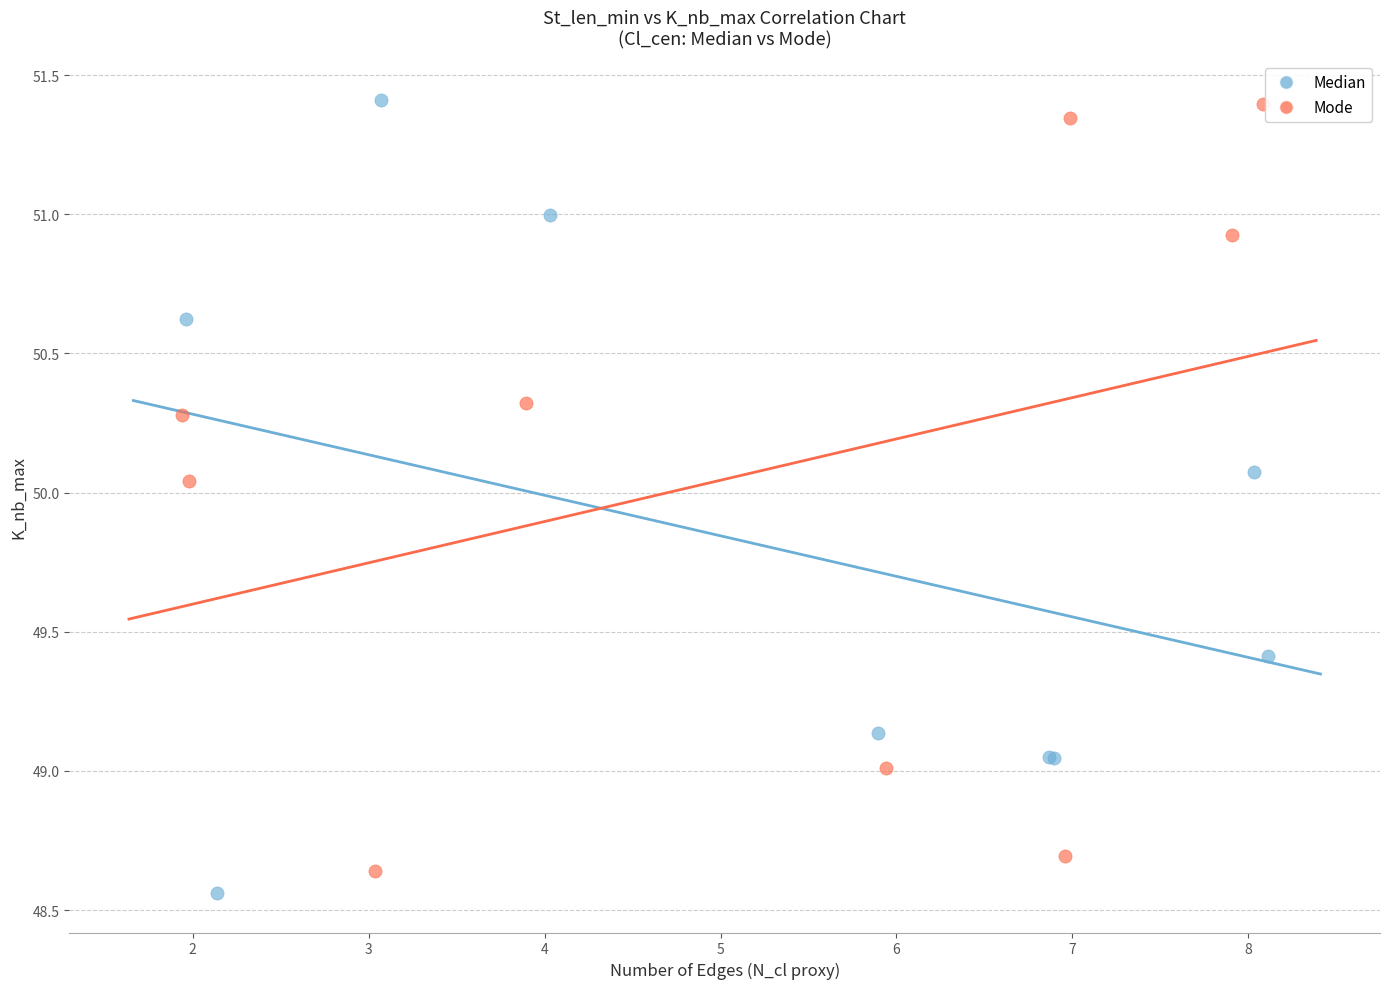

What are all the series names shown in the legend?

Median, Mode